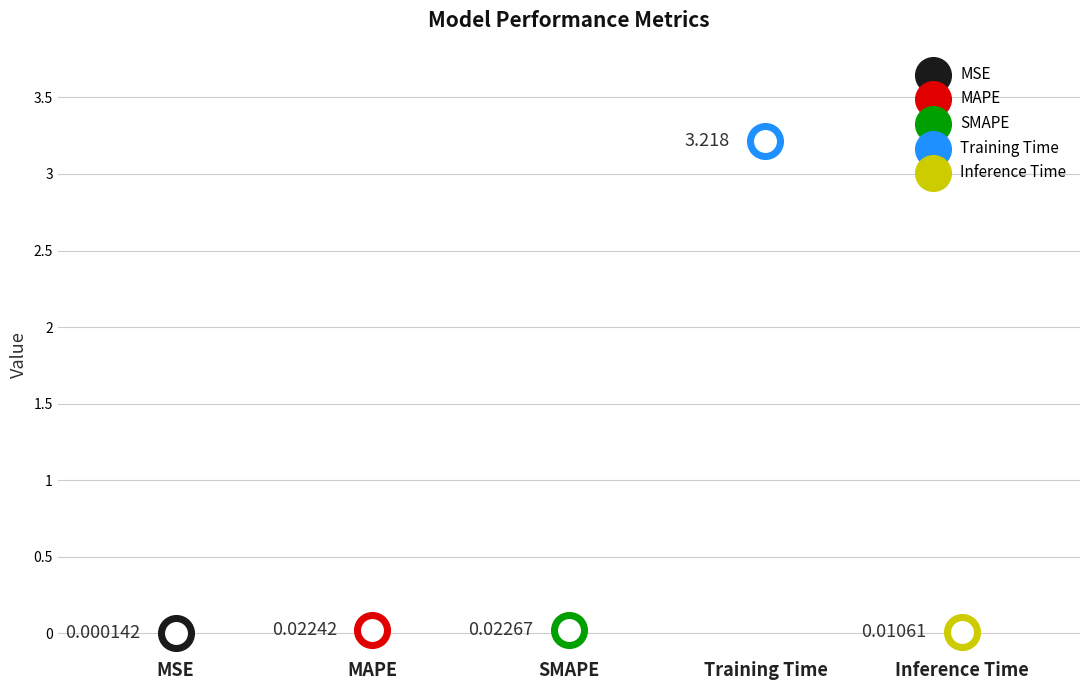

What is the change in value from SMAPE to Training Time?

+3.2